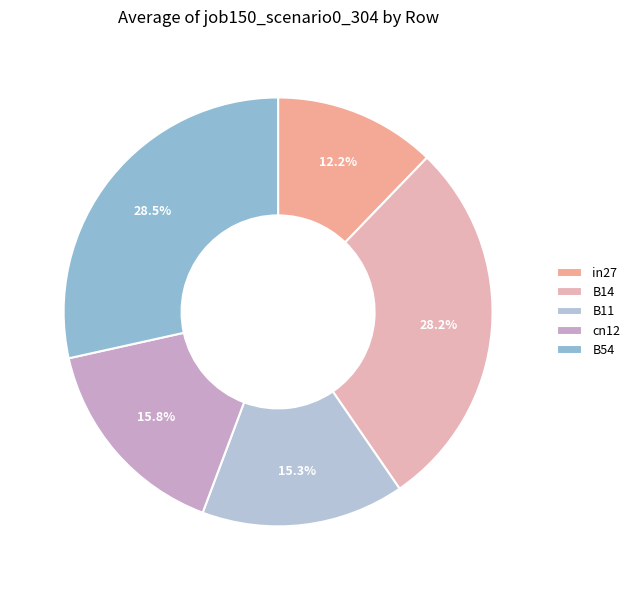

How many slices are in this pie chart?

5